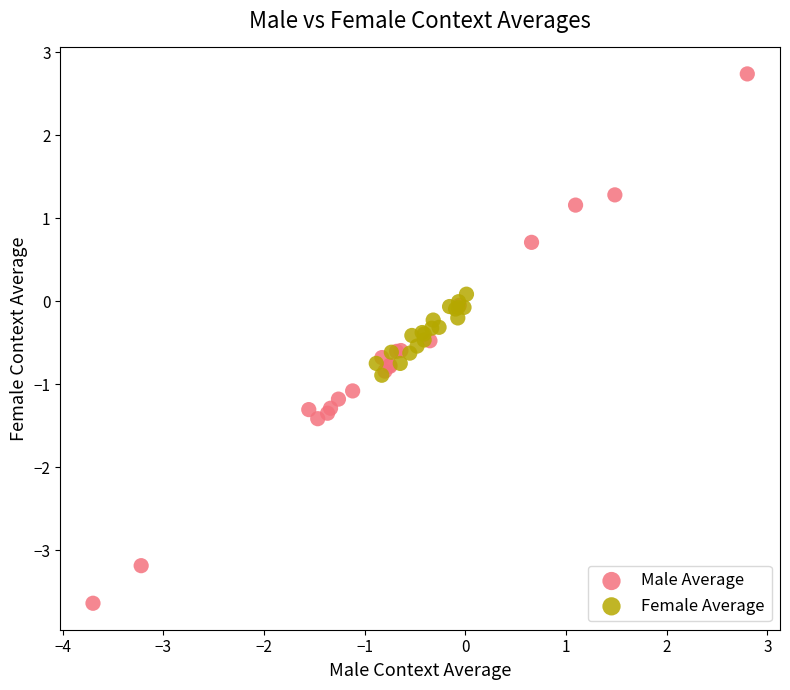

Which series contains the lowest Y value?

Male Average